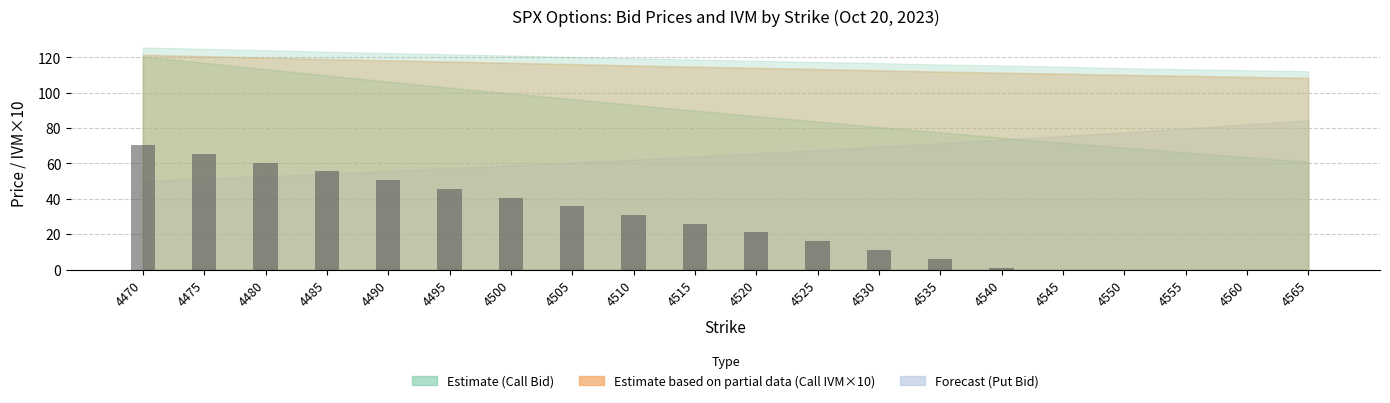

What is the maximum value shown in the chart?

70.4